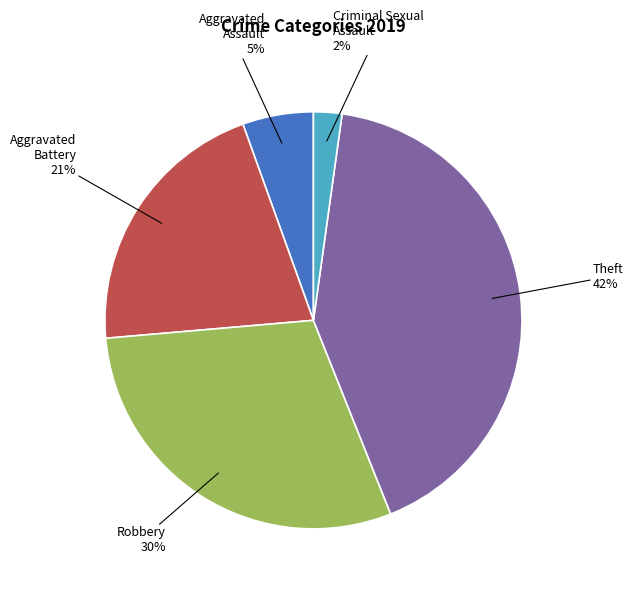

To the nearest percent, what is the average slice percentage?

20%